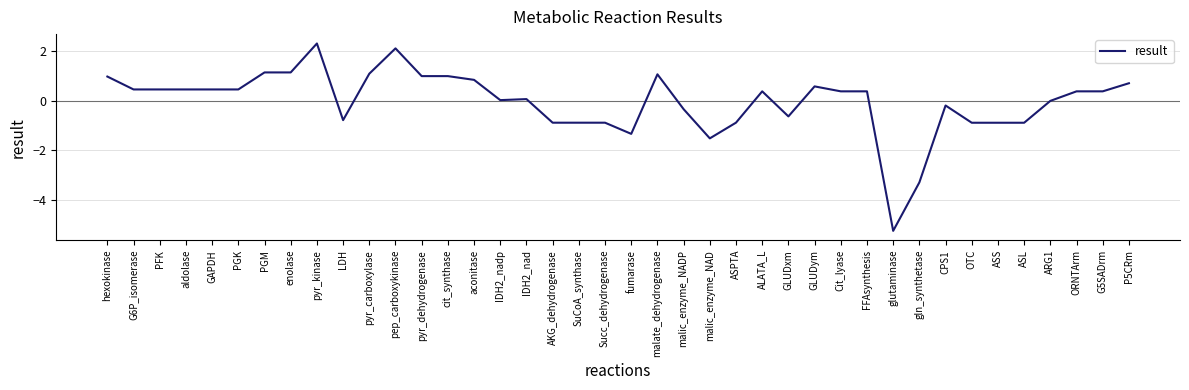

What is the sum of all values?

-1.6